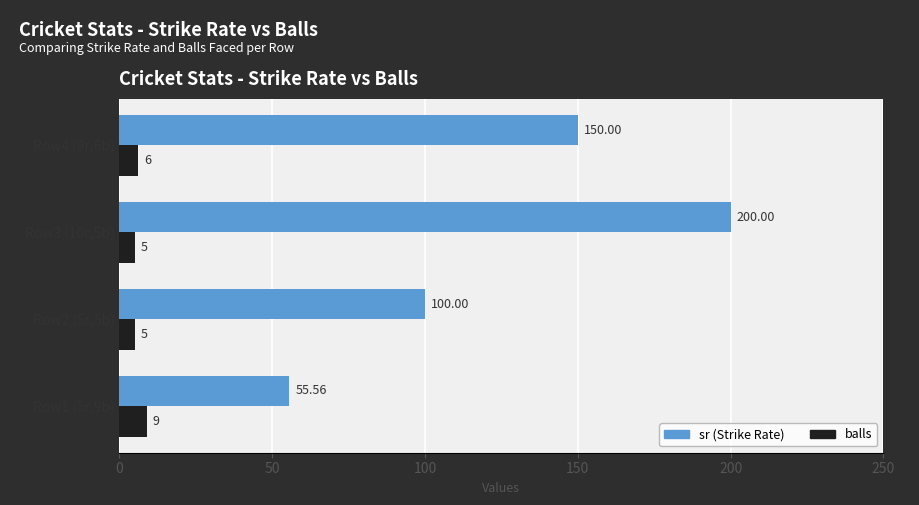

At which category is the sum across all series the highest?

Row3 (10r,5b)